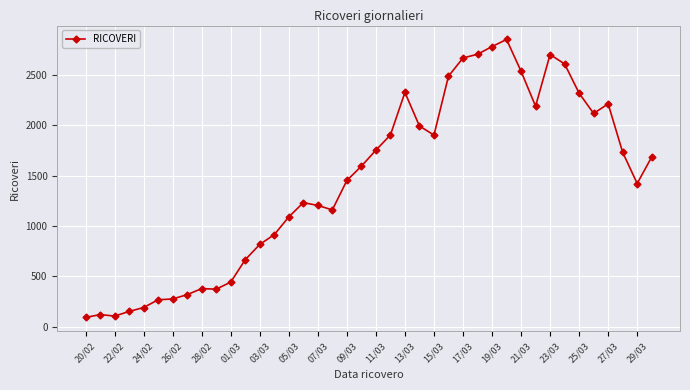

What is the value of the 26th point from the left?

2489